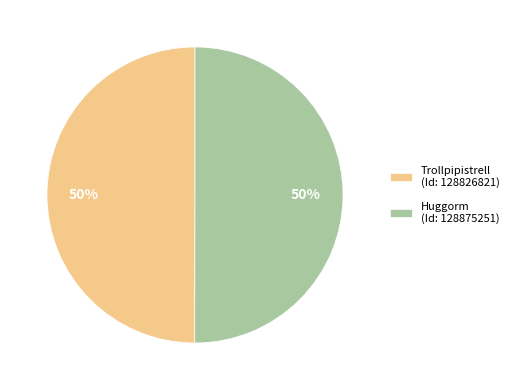

Combined, do Trollpipistrell (Id: 128826821) and Huggorm (Id: 128875251) account for over 50%?

Yes